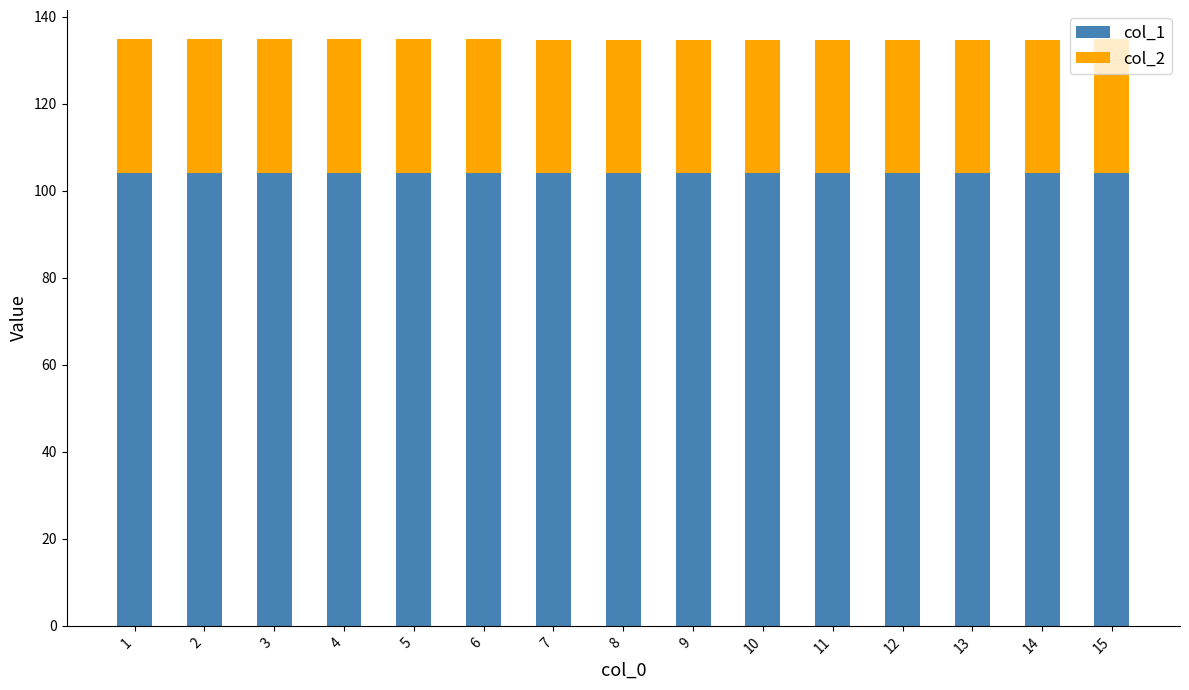

What is the sum of the col_1 values at 6 and 13?

208.2